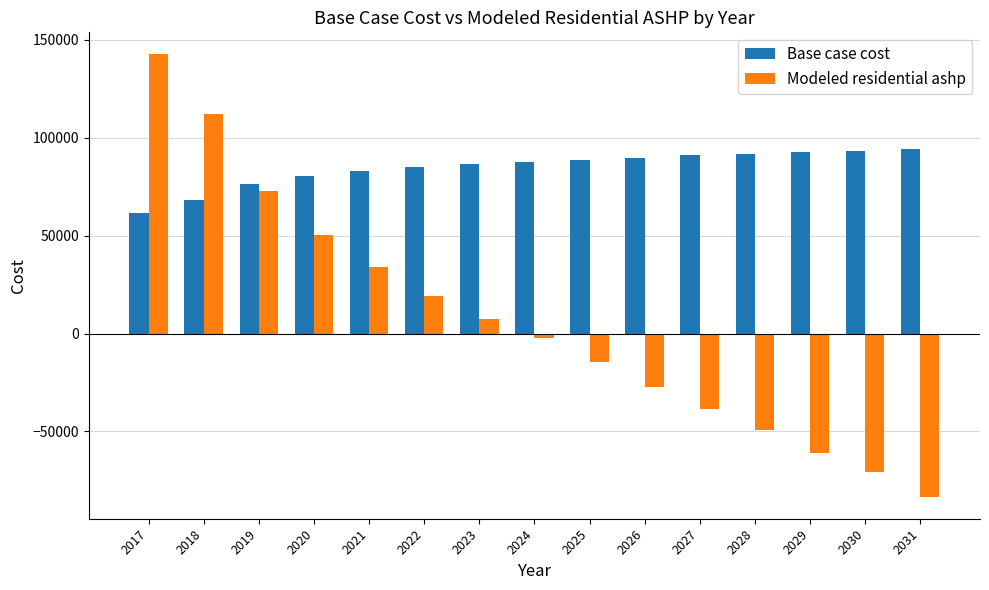

What is the difference between the Base case cost values at 2027 and 2023?

4742.8